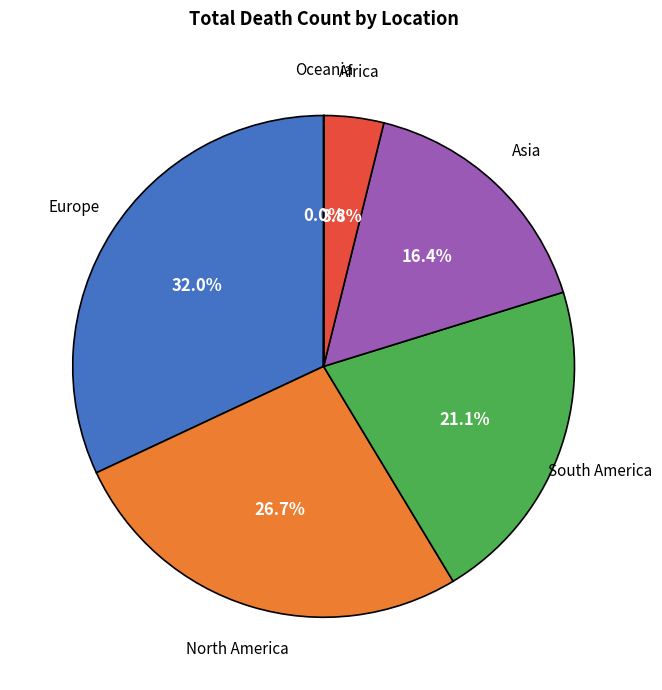

To the nearest percent, what portion does Africa represent?

4%